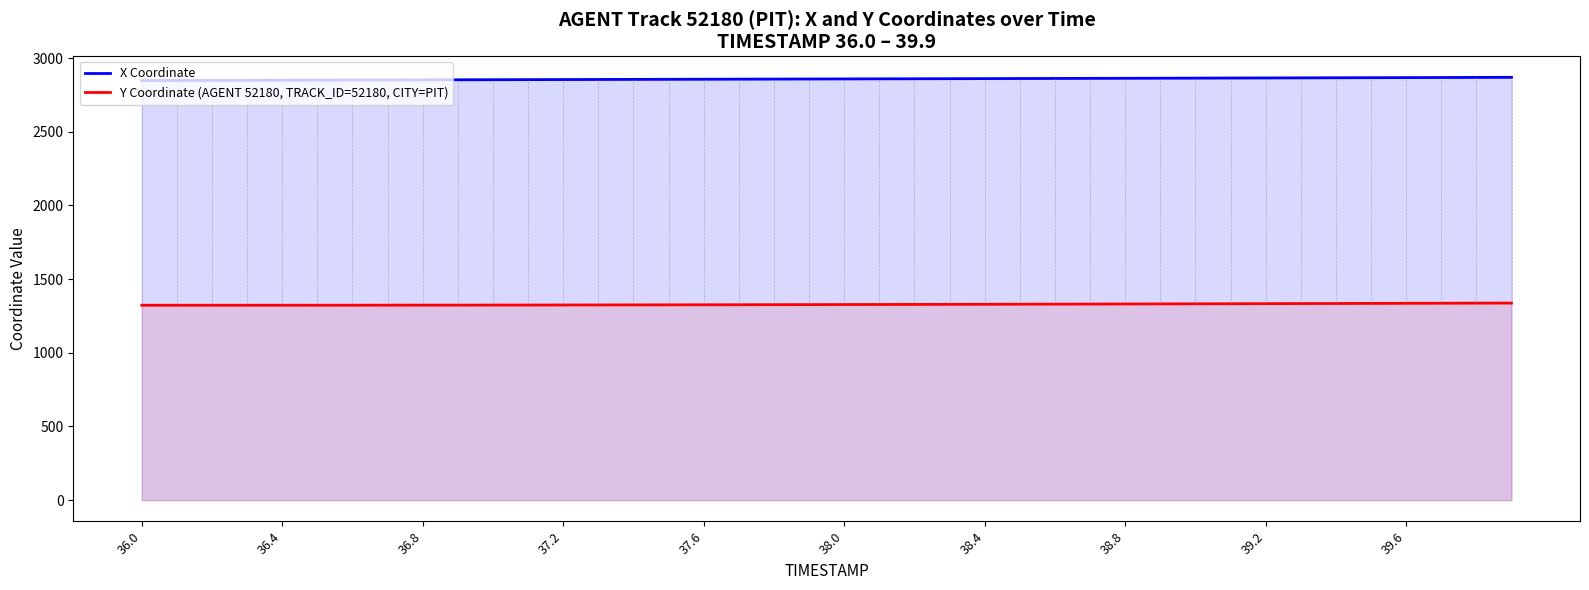

Rank the series by their average value, from lowest to highest.

Y Coordinate (AGENT 52180, TRACK_ID=52180, CITY=PIT), X Coordinate